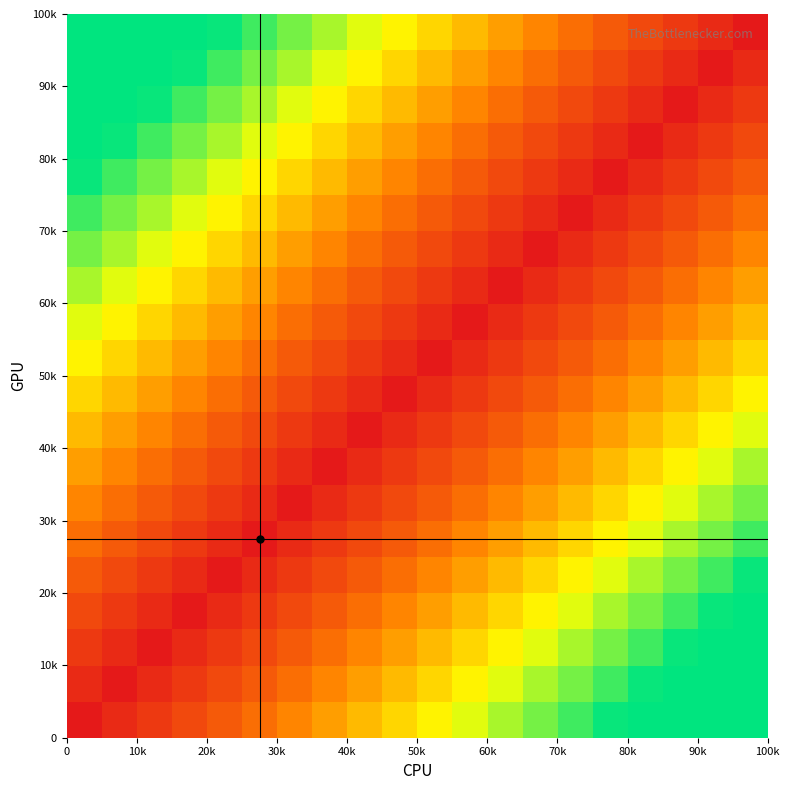

Reading right to left, transcribe all the data shown in this chart.

row_0: 0.5	0.5	0.5	0.5	0.5	0.5	0.4	0.4	0.4	0.3	0.3	0.3	0.2	0.2	0.2	0.1	0.1	0.1	0.0	0.0
row_1: 0.5	0.5	0.5	0.5	0.5	0.4	0.4	0.4	0.3	0.3	0.3	0.2	0.2	0.2	0.1	0.1	0.1	0.0	0.0	0.0
row_2: 0.5	0.5	0.5	0.5	0.4	0.4	0.4	0.3	0.3	0.3	0.2	0.2	0.2	0.1	0.1	0.1	0.0	0.0	0.0	0.1
row_3: 0.5	0.5	0.5	0.4	0.4	0.4	0.3	0.3	0.3	0.2	0.2	0.2	0.1	0.1	0.1	0.0	0.0	0.0	0.1	0.1
row_4: 0.5	0.5	0.4	0.4	0.4	0.3	0.3	0.3	0.2	0.2	0.2	0.1	0.1	0.1	0.0	0.0	0.0	0.1	0.1	0.1
row_5: 0.5	0.4	0.4	0.4	0.3	0.3	0.3	0.2	0.2	0.2	0.1	0.1	0.1	0.0	0.0	0.0	0.1	0.1	0.1	0.2
row_6: 0.4	0.4	0.4	0.3	0.3	0.3	0.2	0.2	0.2	0.1	0.1	0.1	0.0	0.0	0.0	0.1	0.1	0.1	0.2	0.2
row_7: 0.4	0.4	0.3	0.3	0.3	0.2	0.2	0.2	0.1	0.1	0.1	0.0	0.0	0.0	0.1	0.1	0.1	0.2	0.2	0.2
row_8: 0.4	0.3	0.3	0.3	0.2	0.2	0.2	0.1	0.1	0.1	0.0	0.0	0.0	0.1	0.1	0.1	0.2	0.2	0.2	0.3
row_9: 0.3	0.3	0.3	0.2	0.2	0.2	0.1	0.1	0.1	0.0	0.0	0.0	0.1	0.1	0.1	0.2	0.2	0.2	0.3	0.3
row_10: 0.3	0.3	0.2	0.2	0.2	0.1	0.1	0.1	0.0	0.0	0.0	0.1	0.1	0.1	0.2	0.2	0.2	0.3	0.3	0.3
row_11: 0.3	0.2	0.2	0.2	0.1	0.1	0.1	0.0	0.0	0.0	0.1	0.1	0.1	0.2	0.2	0.2	0.3	0.3	0.3	0.4
row_12: 0.2	0.2	0.2	0.1	0.1	0.1	0.0	0.0	0.0	0.1	0.1	0.1	0.2	0.2	0.2	0.3	0.3	0.3	0.4	0.4
row_13: 0.2	0.2	0.1	0.1	0.1	0.0	0.0	0.0	0.1	0.1	0.1	0.2	0.2	0.2	0.3	0.3	0.3	0.4	0.4	0.4
row_14: 0.2	0.1	0.1	0.1	0.0	0.0	0.0	0.1	0.1	0.1	0.2	0.2	0.2	0.3	0.3	0.3	0.4	0.4	0.4	0.5
row_15: 0.1	0.1	0.1	0.0	0.0	0.0	0.1	0.1	0.1	0.2	0.2	0.2	0.3	0.3	0.3	0.4	0.4	0.4	0.5	0.5
row_16: 0.1	0.1	0.0	0.0	0.0	0.1	0.1	0.1	0.2	0.2	0.2	0.3	0.3	0.3	0.4	0.4	0.4	0.5	0.5	0.5
row_17: 0.1	0.0	0.0	0.0	0.1	0.1	0.1	0.2	0.2	0.2	0.3	0.3	0.3	0.4	0.4	0.4	0.5	0.5	0.5	0.5
row_18: 0.0	0.0	0.0	0.1	0.1	0.1	0.2	0.2	0.2	0.3	0.3	0.3	0.4	0.4	0.4	0.5	0.5	0.5	0.5	0.5
row_19: 0.0	0.0	0.1	0.1	0.1	0.2	0.2	0.2	0.3	0.3	0.3	0.4	0.4	0.4	0.5	0.5	0.5	0.5	0.5	0.5